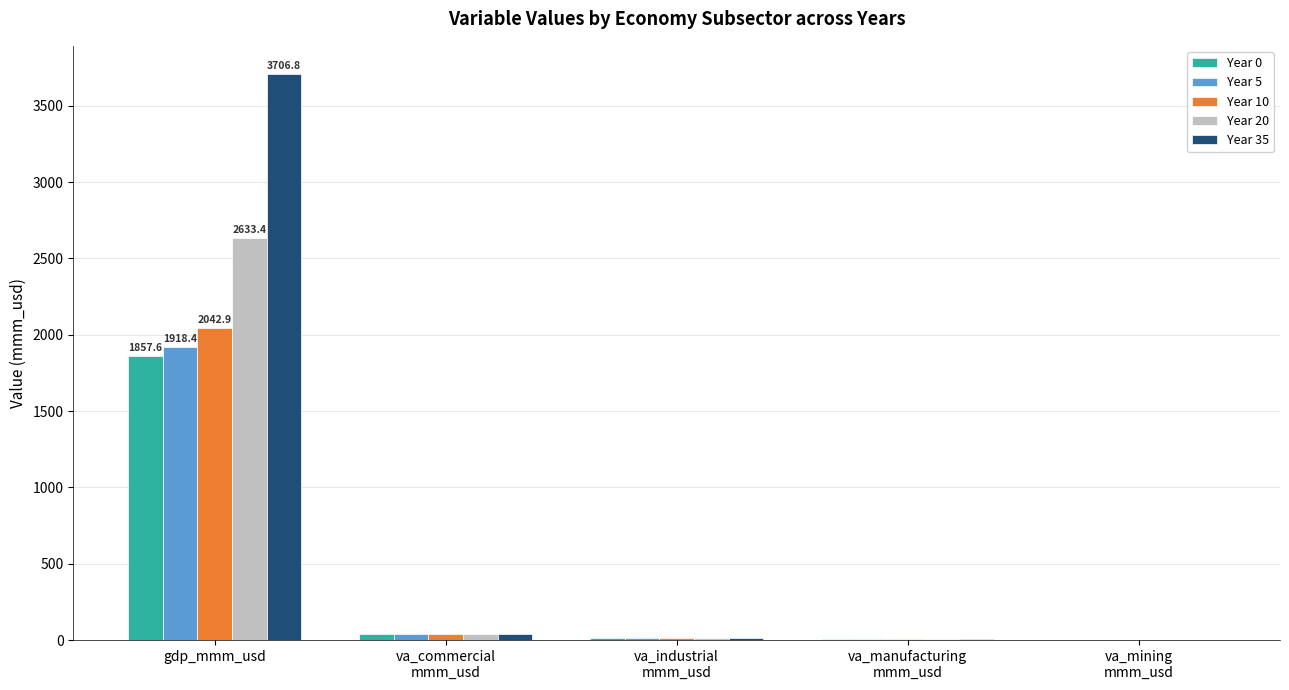

How many data points in Year 20 are above 10?

3